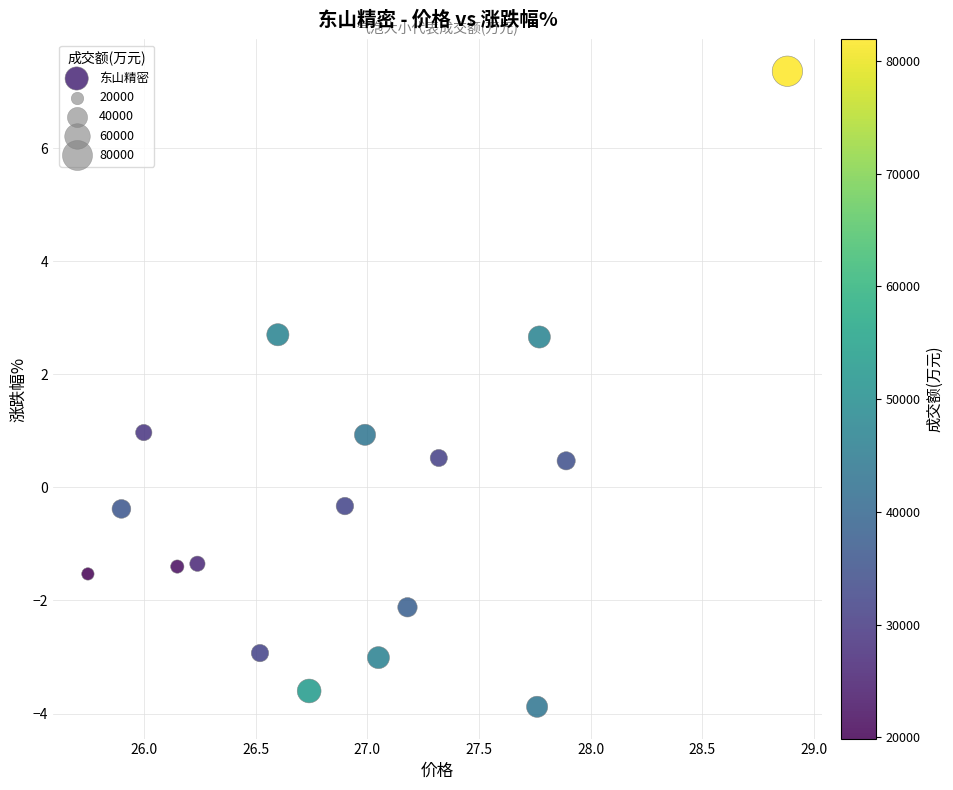

What is the range of Y values (max minus min)?

11.2